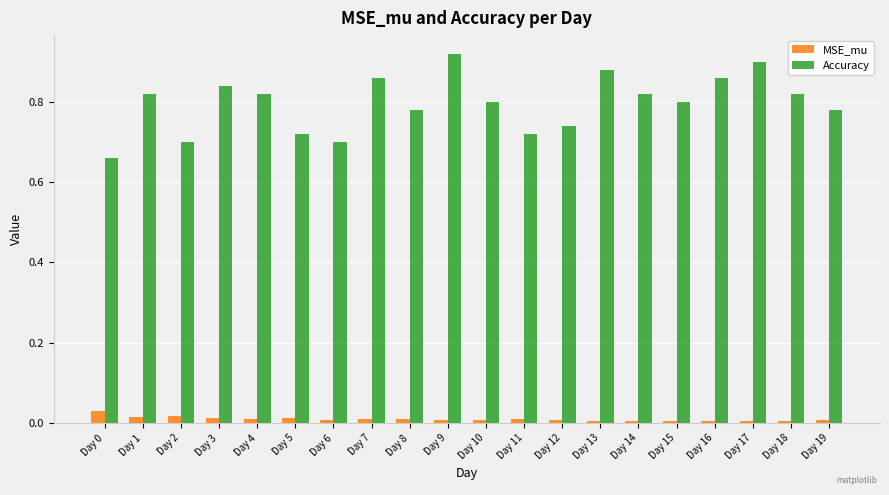

Which series has the widest spread of values?

Accuracy